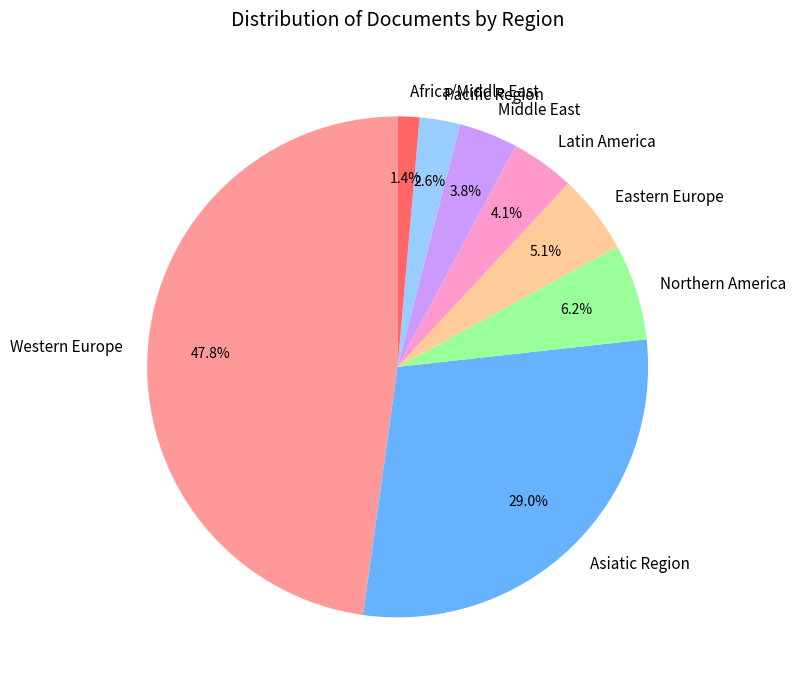

What portion of the pie excludes Pacific Region?

97.4%